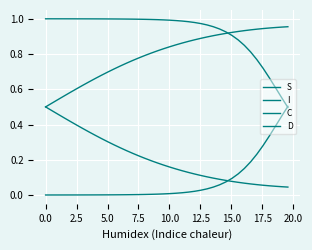

True or false: D and C cross at least once.

False